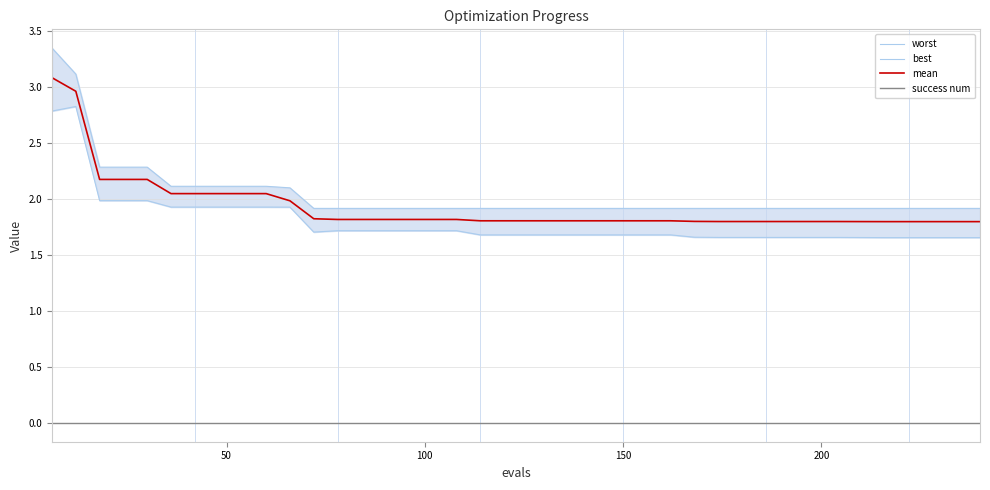

What is the highest value of the best series?

2.8